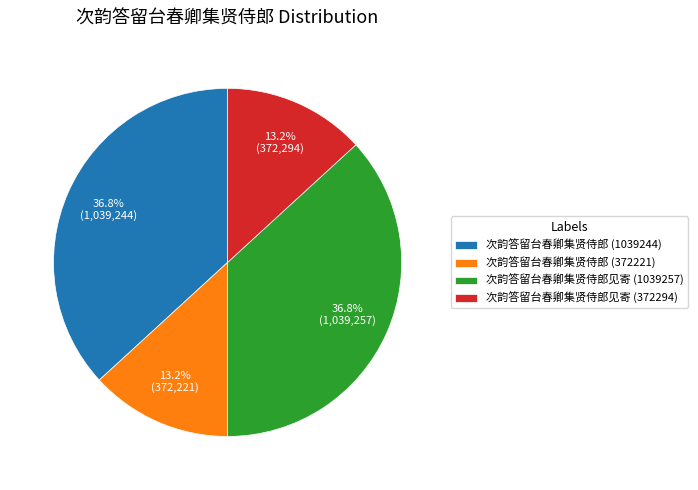

What percentage is NOT represented by 次韵答留台春卿集贤侍郎 (372221)?

86.8%